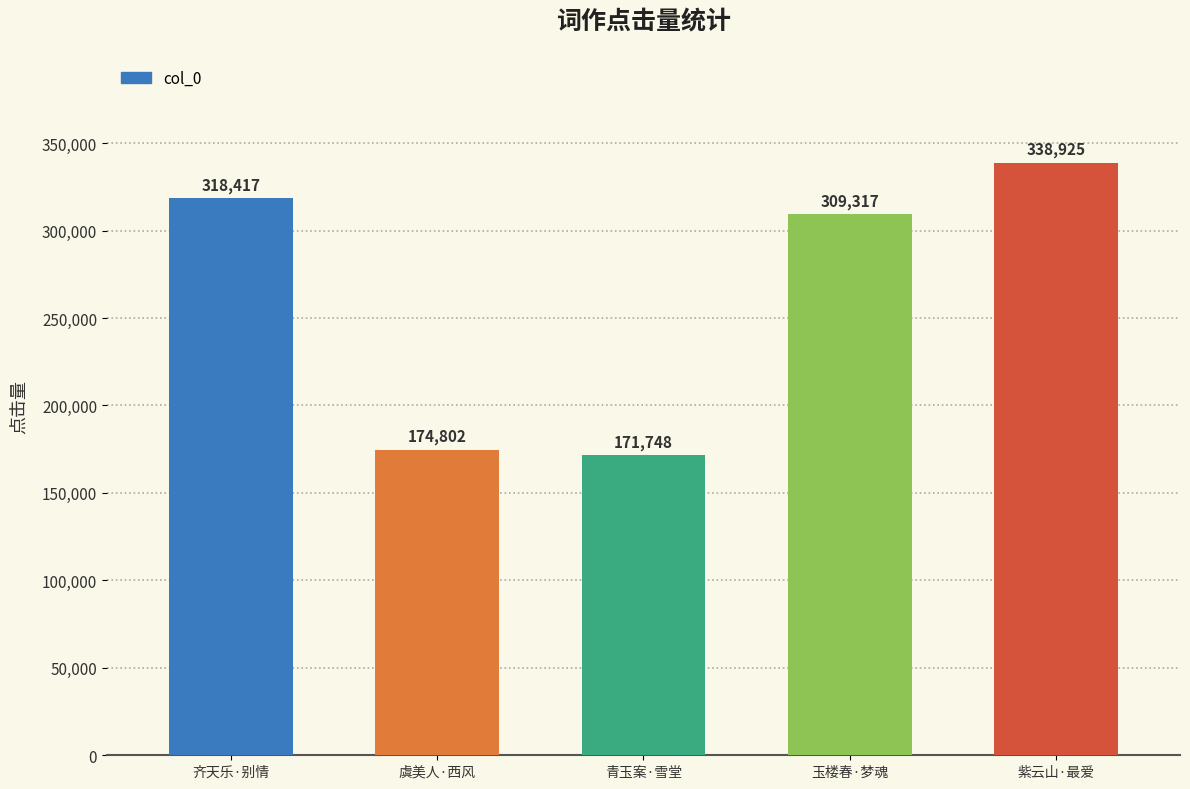

The value at 玉楼春·梦魂 is 309317. True or false?

True